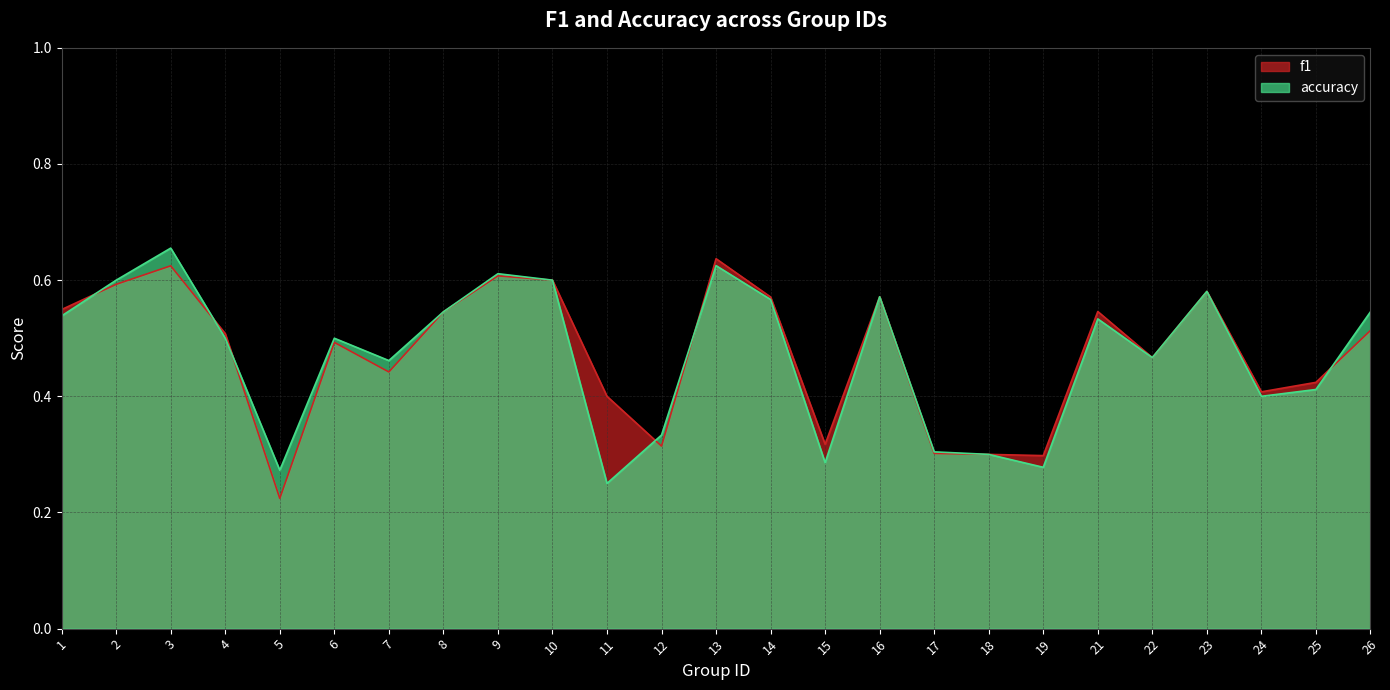

What is the difference between the second highest and minimum values in the accuracy series?

0.4